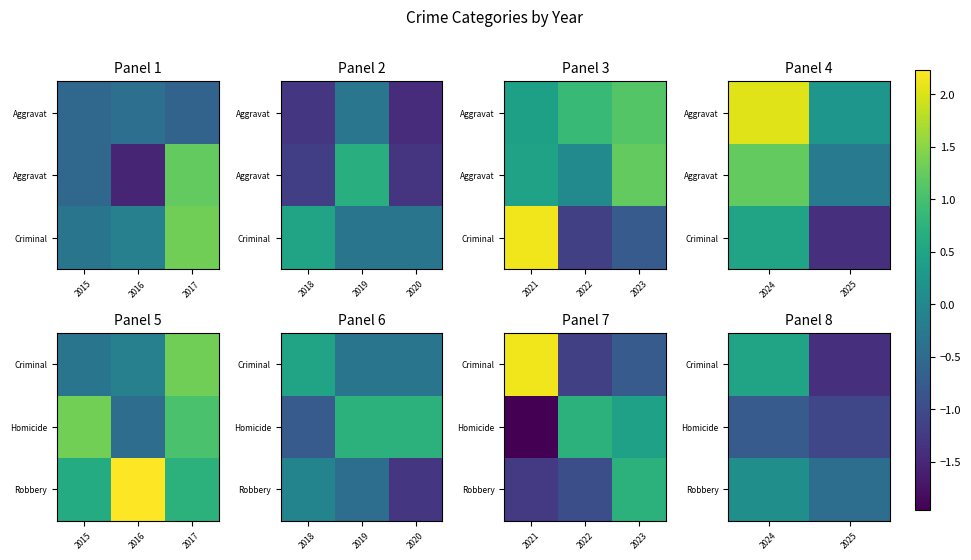

What is the sum of all Robbery values?

-0.3